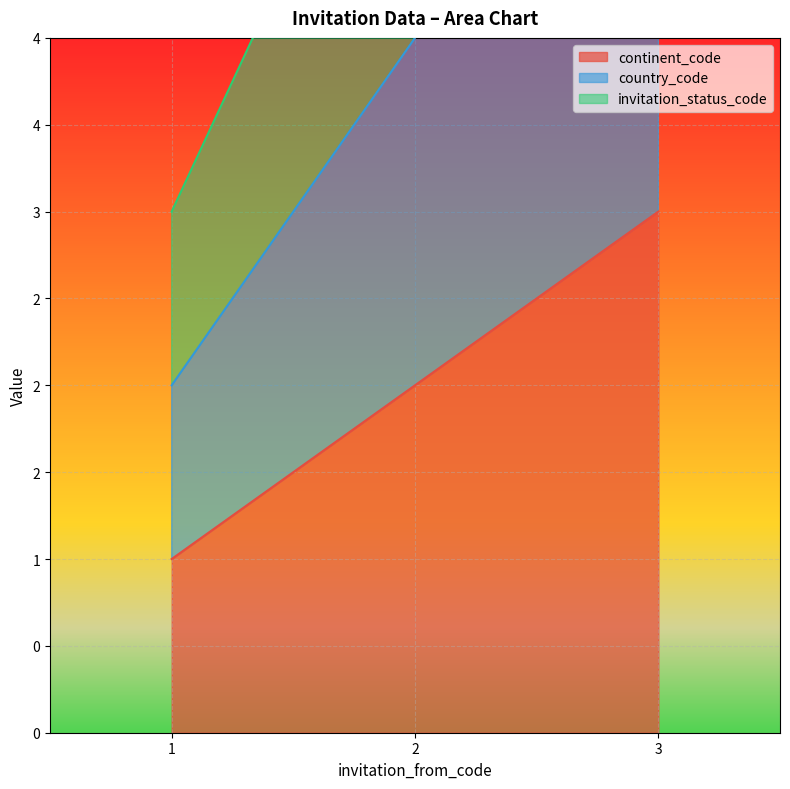

Between 3 and 2, which is larger?

3